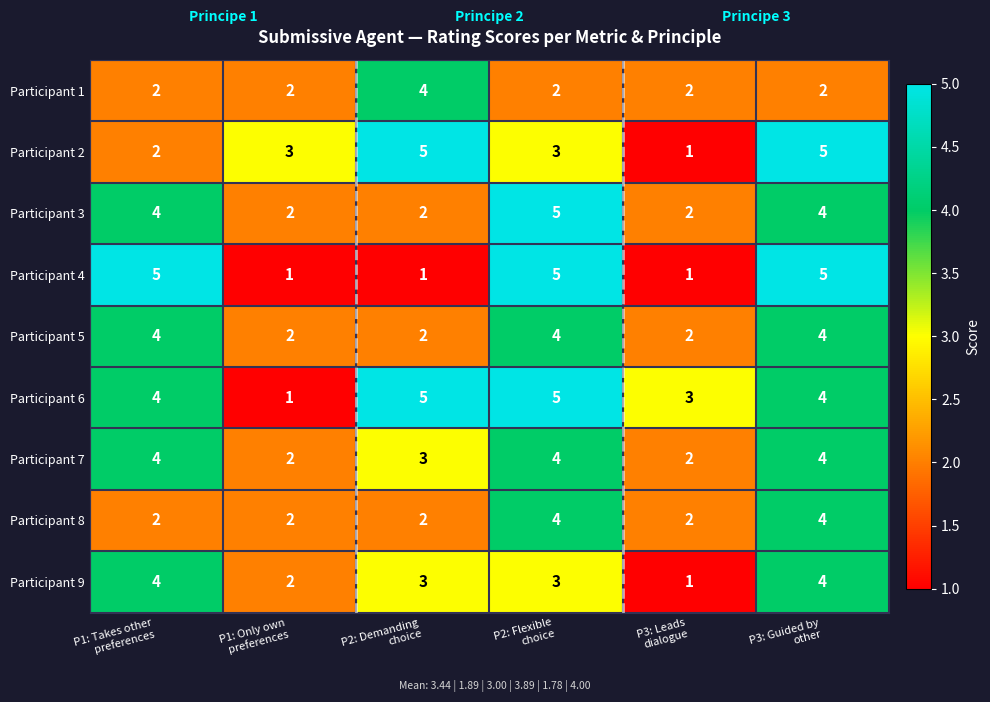

How many series are shown in this chart?

9